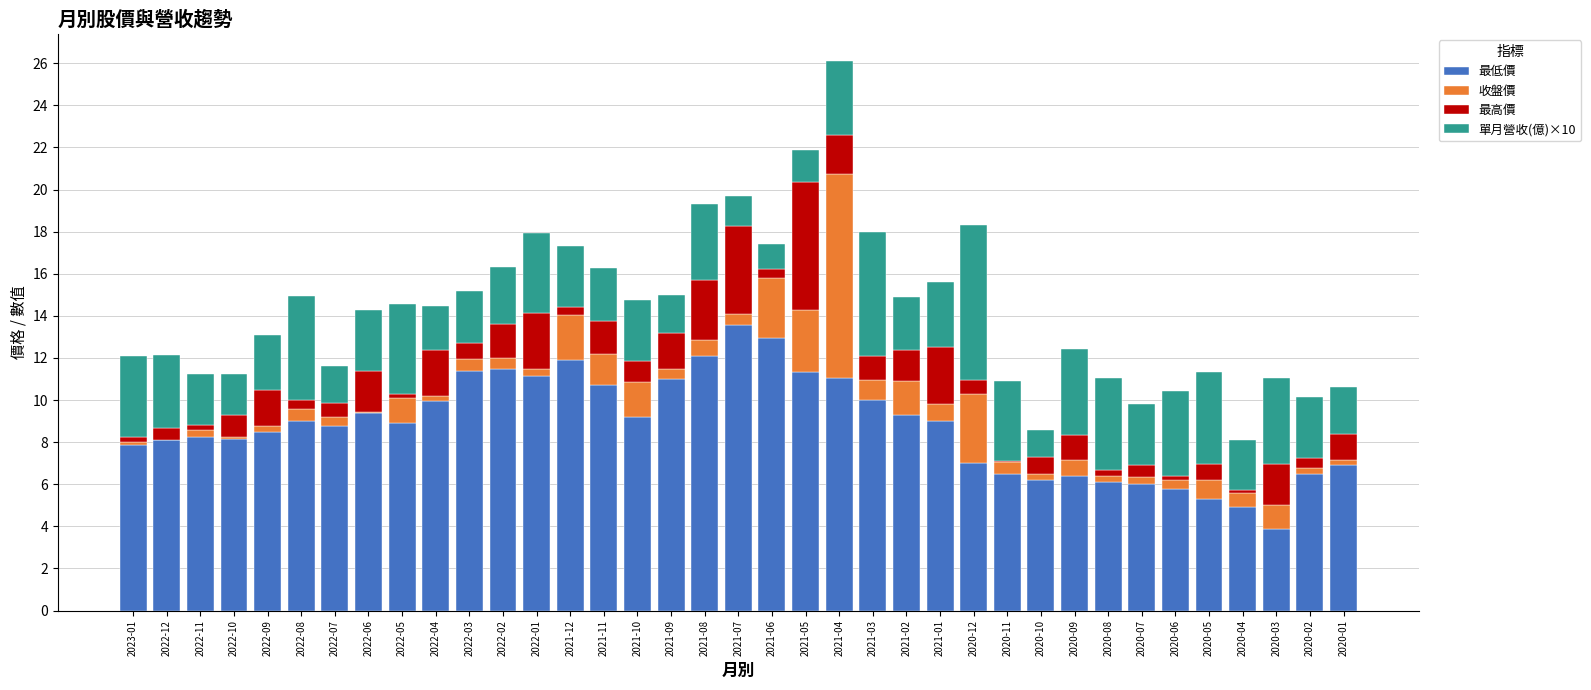

At which category is the sum across all series the highest?

2021-04